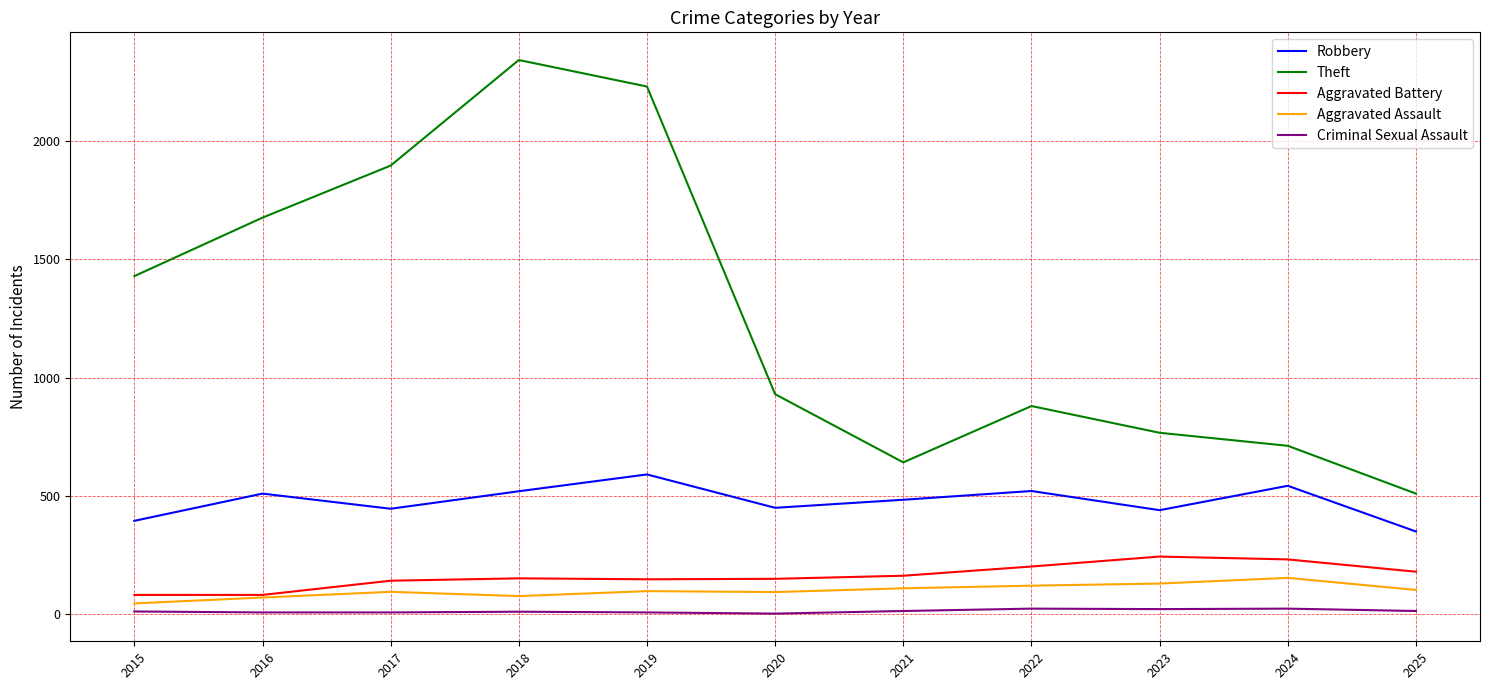

List the series in order of their peak value, lowest first.

Criminal Sexual Assault, Aggravated Assault, Aggravated Battery, Robbery, Theft